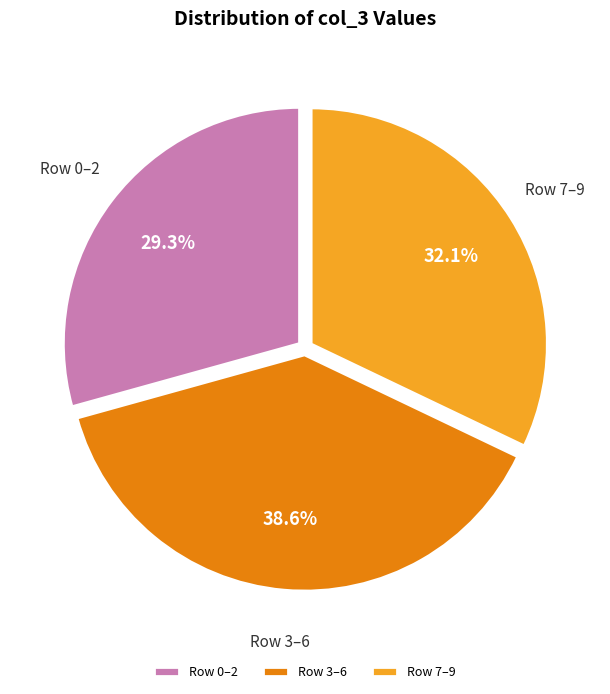

What is the largest slice in the pie chart?

Row 3–6